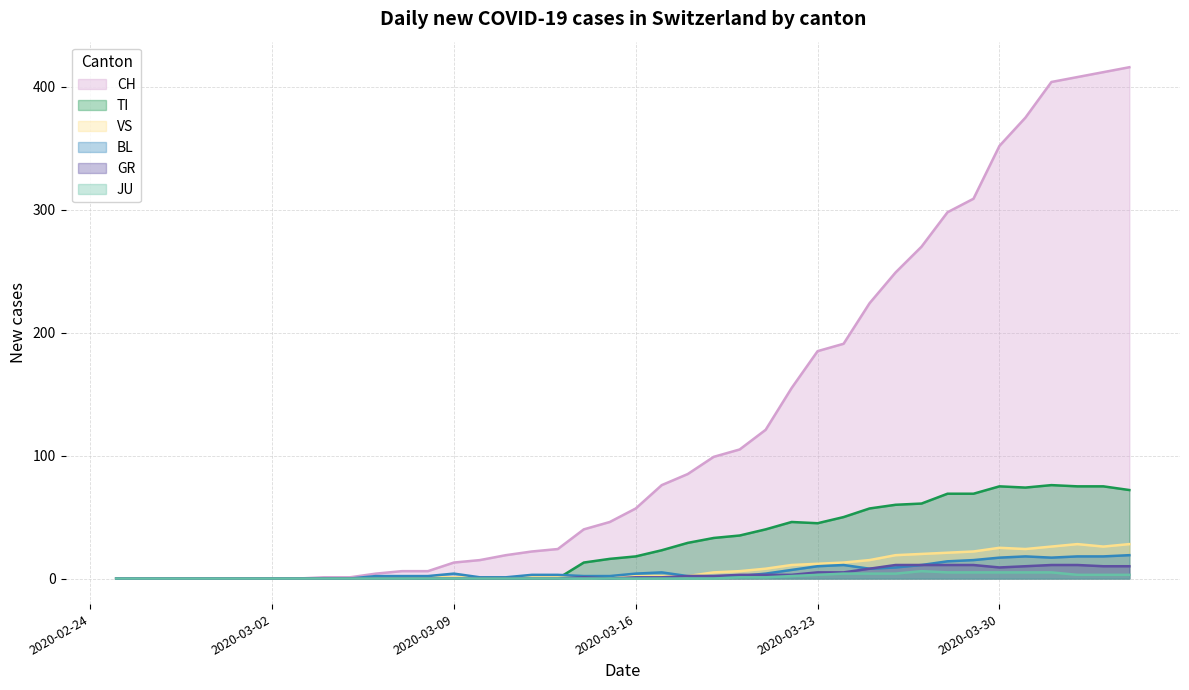

How many categories are shown in the chart?

40